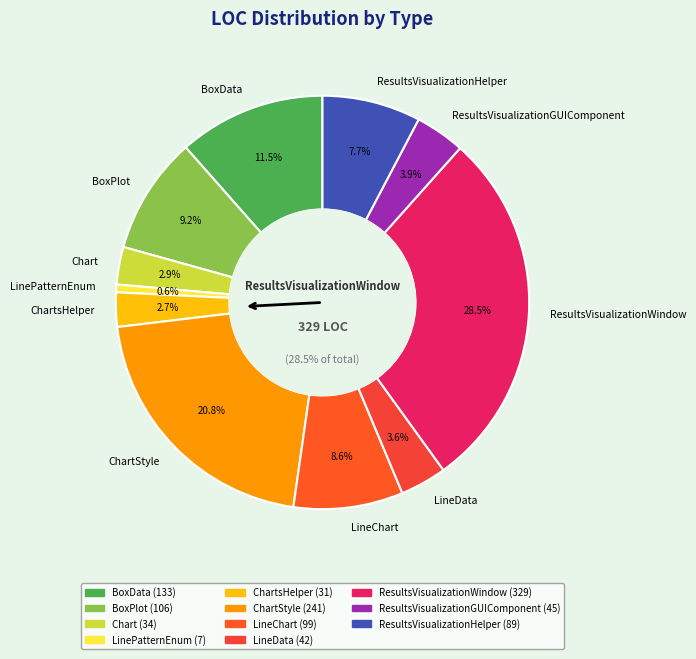

Rank the categories by value from lowest to highest.

LinePatternEnum, ChartsHelper, Chart, LineData, ResultsVisualizationGUIComponent, ResultsVisualizationHelper, LineChart, BoxPlot, BoxData, ChartStyle, ResultsVisualizationWindow